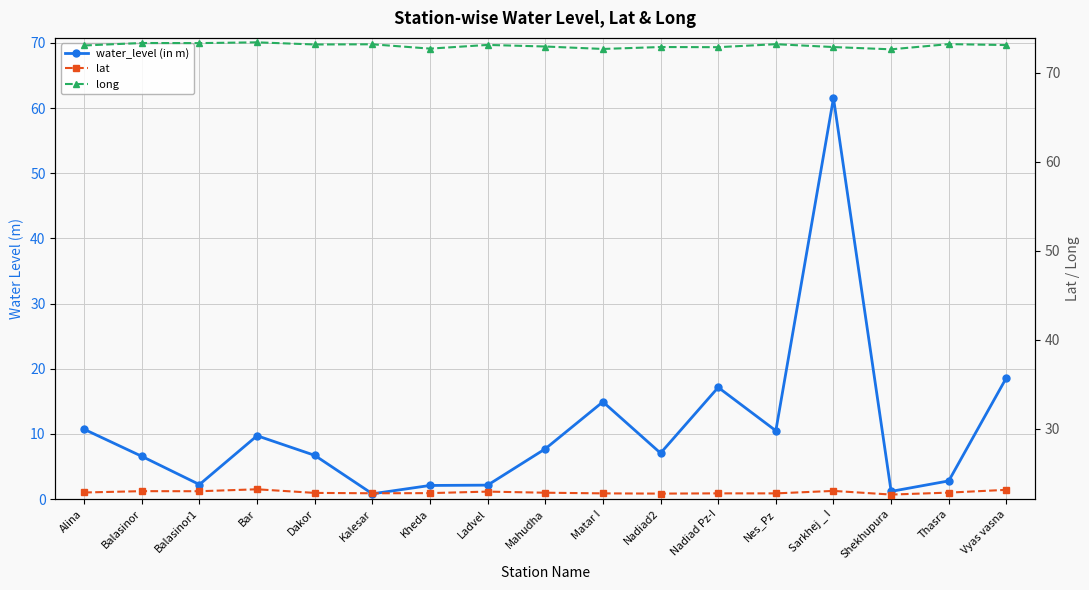

True or false: lat and long intersect in this chart.

False